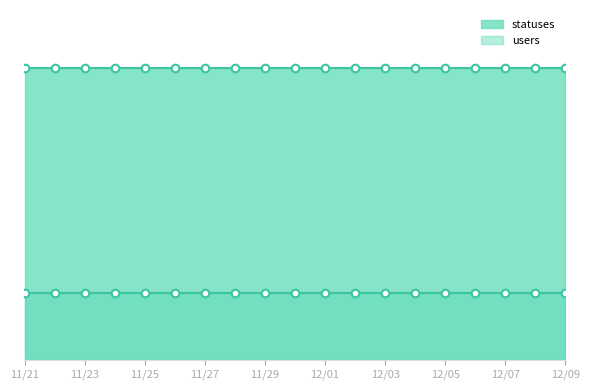

Which series has the widest spread of Y values?

users